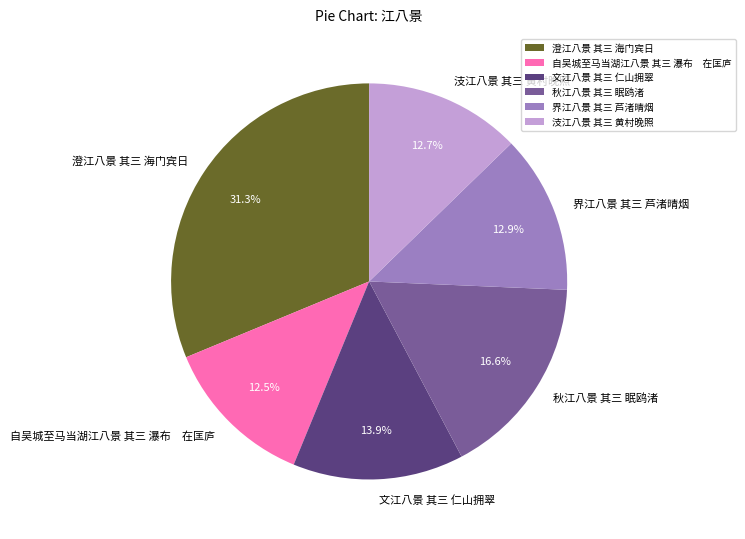

Does 文江八景 其三 仁山拥翠 represent more than half of the total?

No